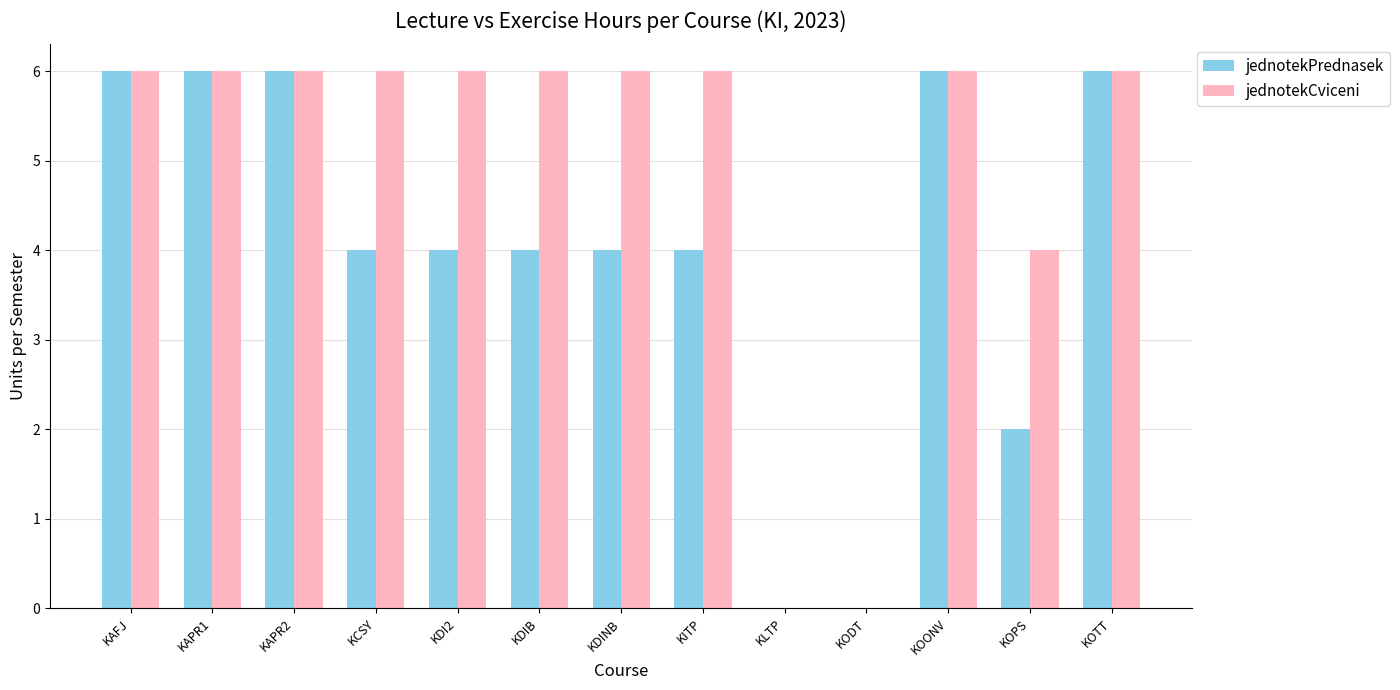

How many categories are shown in the chart?

13